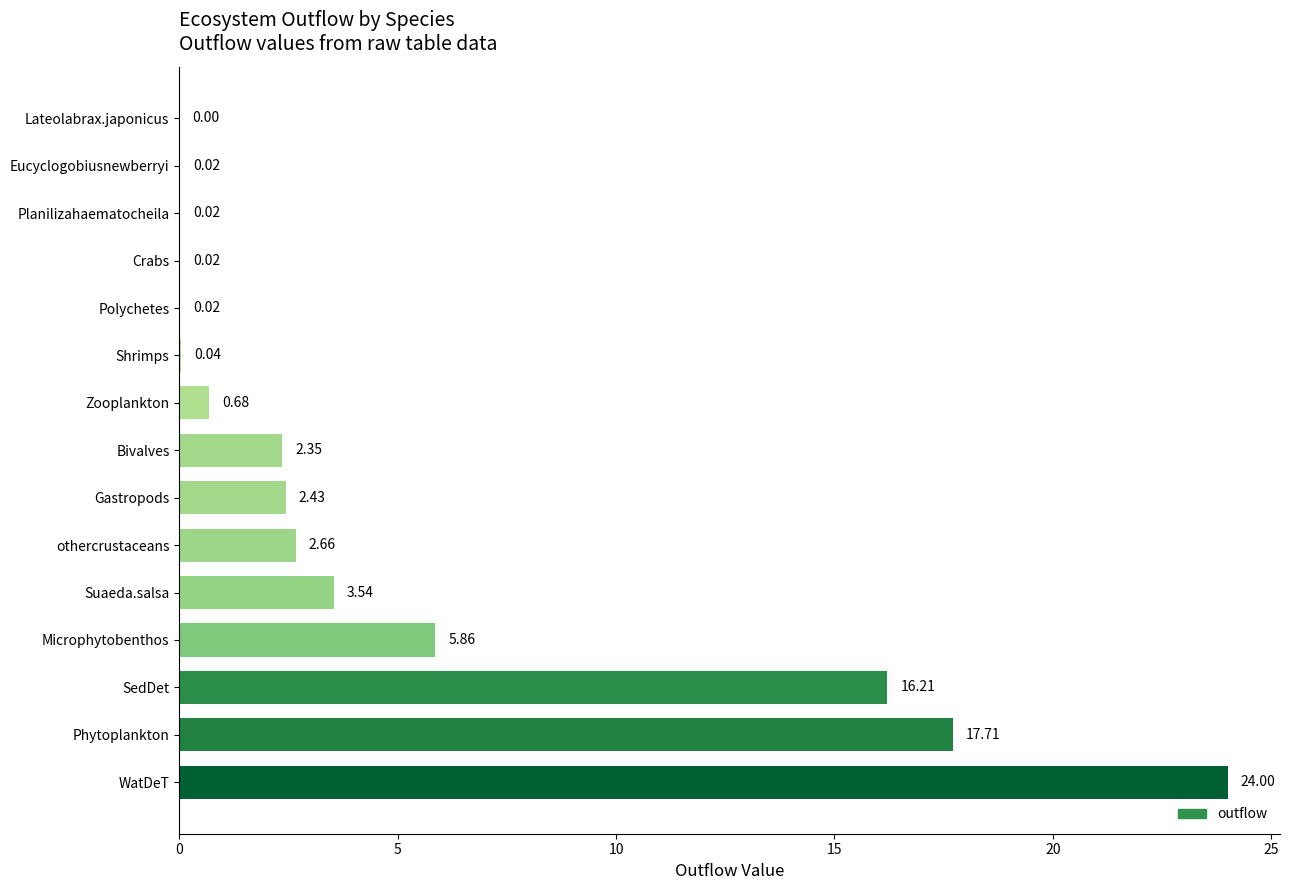

Are the bars horizontal?

Yes